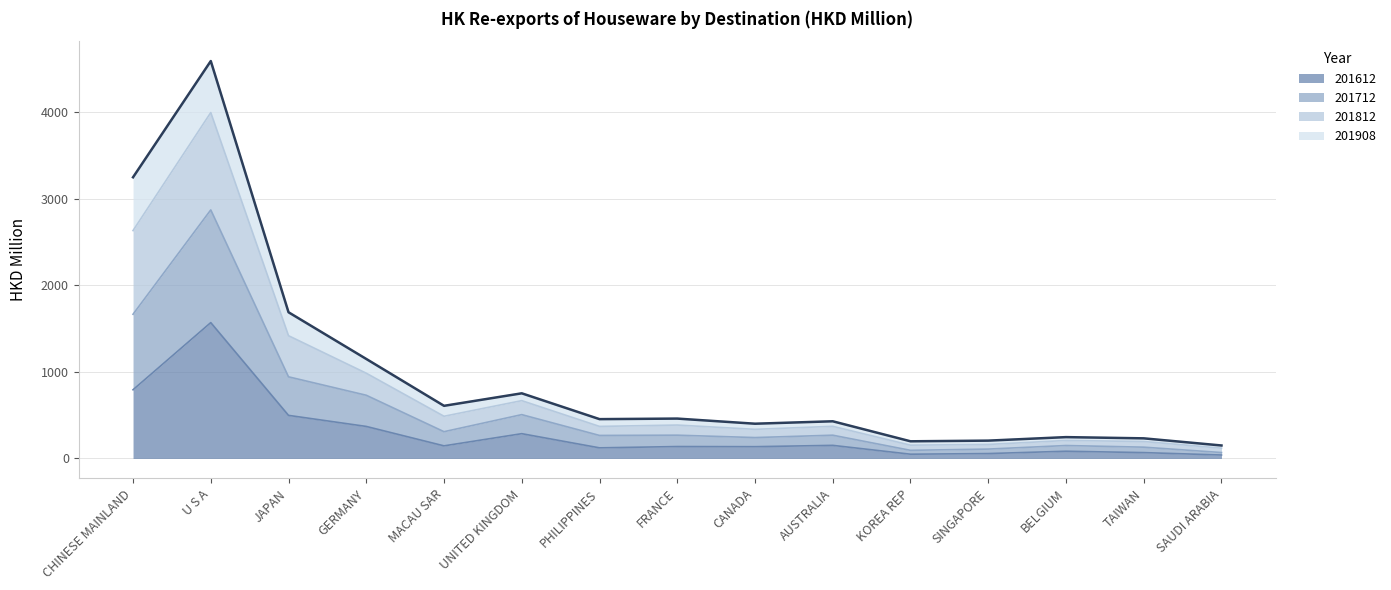

What is the maximum value for 201612?

1568.6